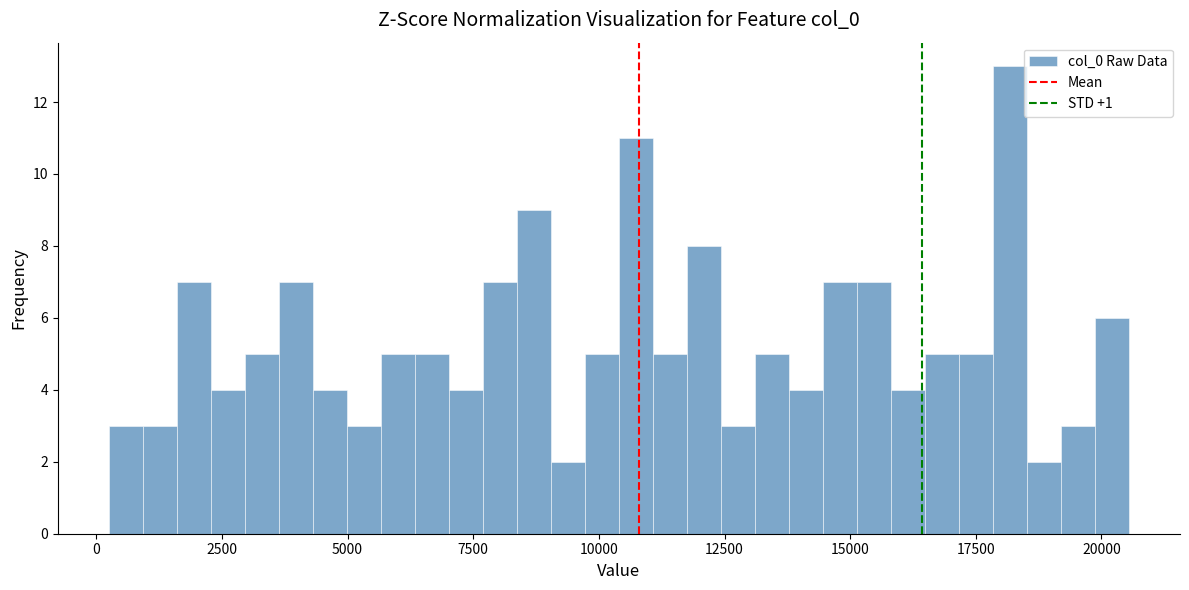

Read against the x-axis, roughly where is the centre of the tallest bar?

18000